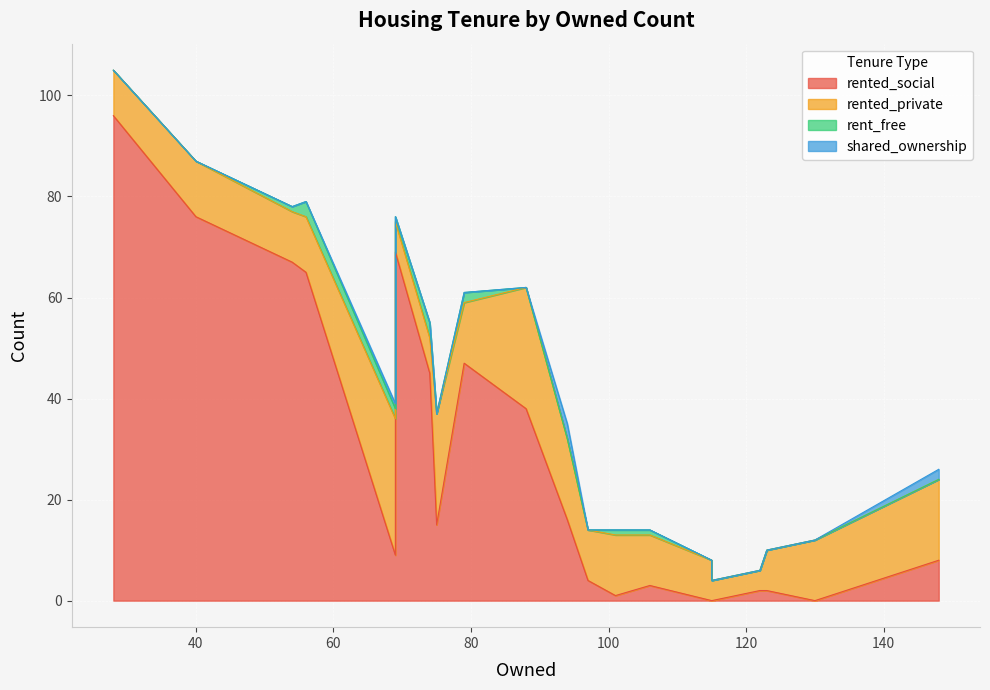

Rank the series at 40 from highest to lowest value.

rented_social, rented_private, rent_free, shared_ownership